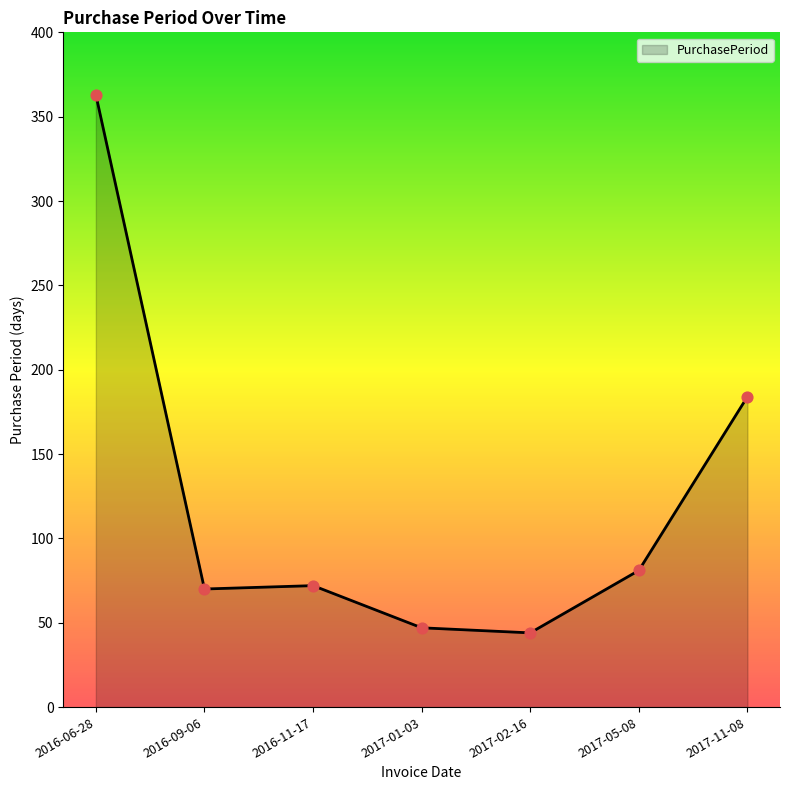

What is the change in value from 2016-09-06 to 2017-05-08?

+11